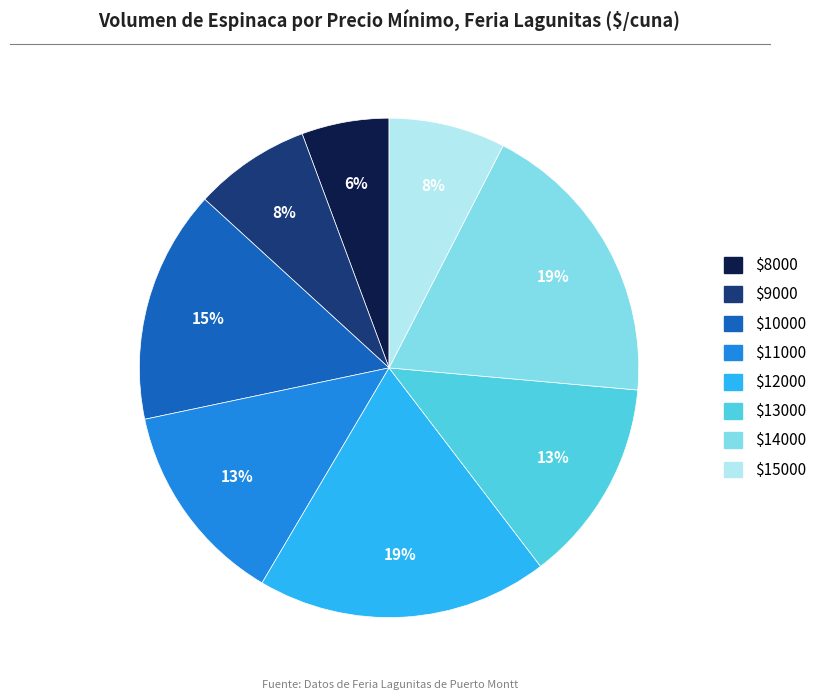

Is there any slice that represents more than half of the pie?

No